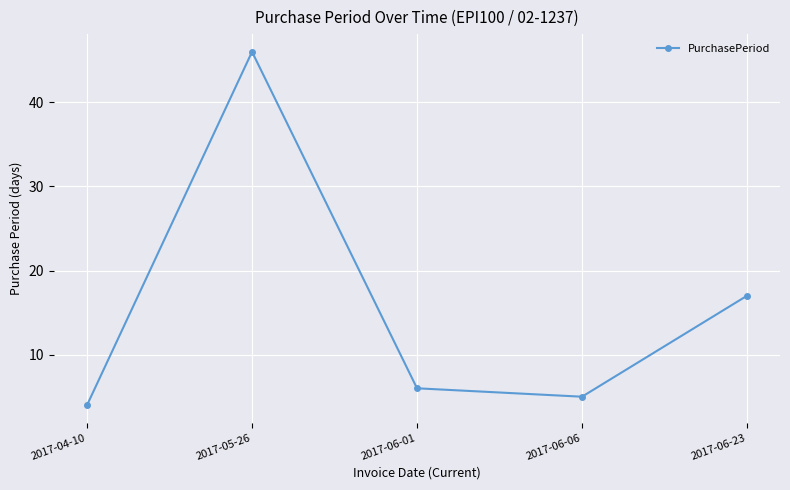

What is the sum of all values?

78